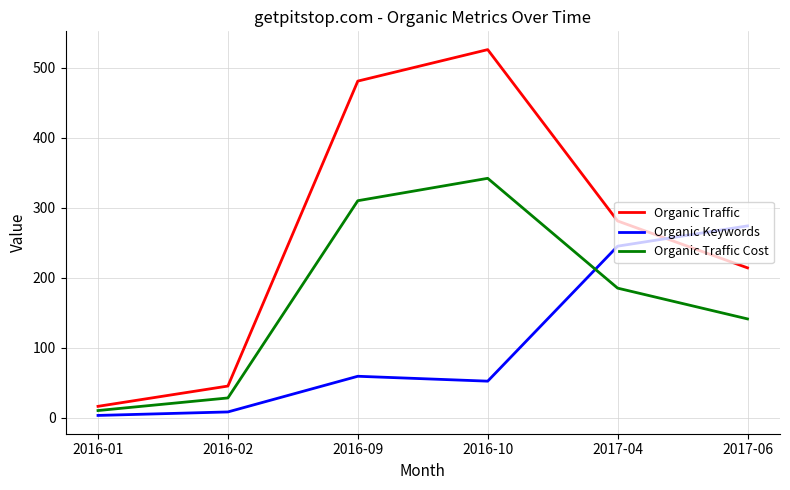

List the series in order of their peak value, lowest first.

Organic Keywords, Organic Traffic Cost, Organic Traffic